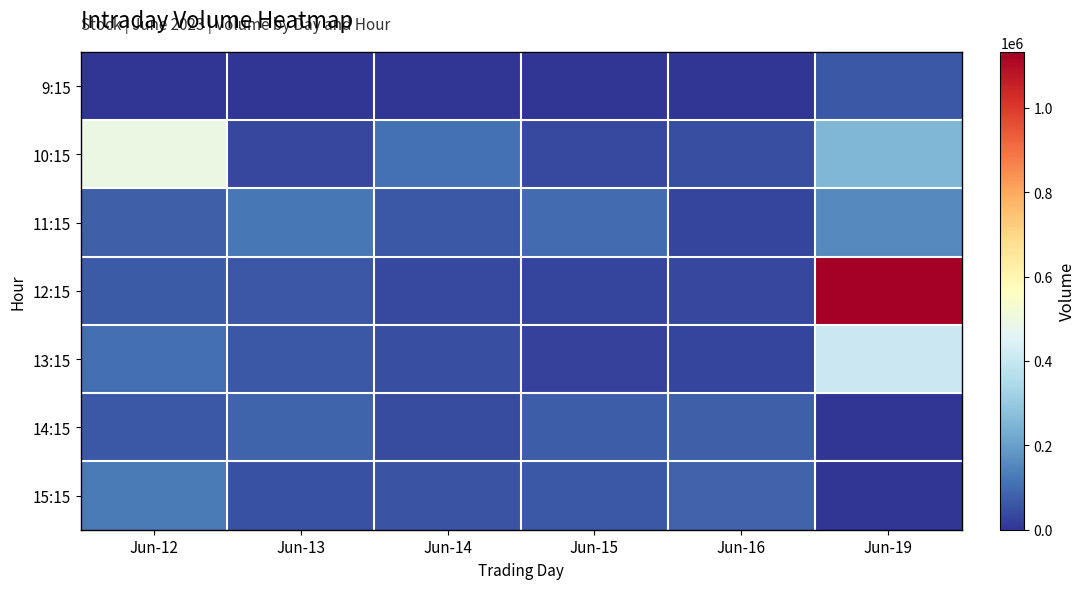

List the series in order of their peak value, lowest first.

9:15, 14:15, 15:15, 11:15, 13:15, 10:15, 12:15